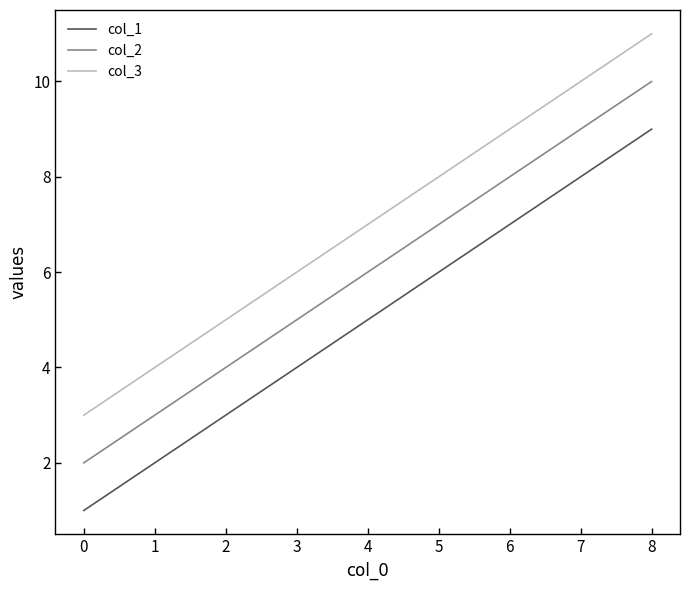

Rank the series by their average value, from lowest to highest.

col_1, col_2, col_3